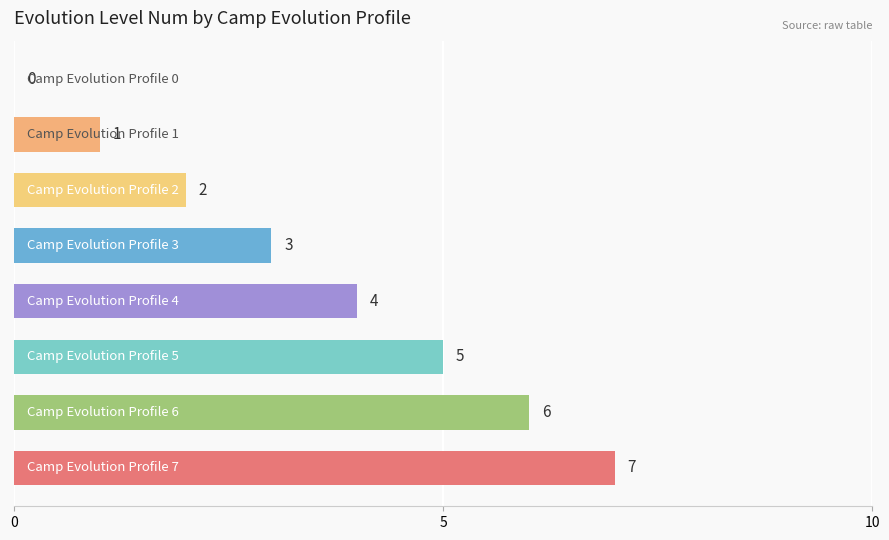

What is the maximum value shown in the chart?

7